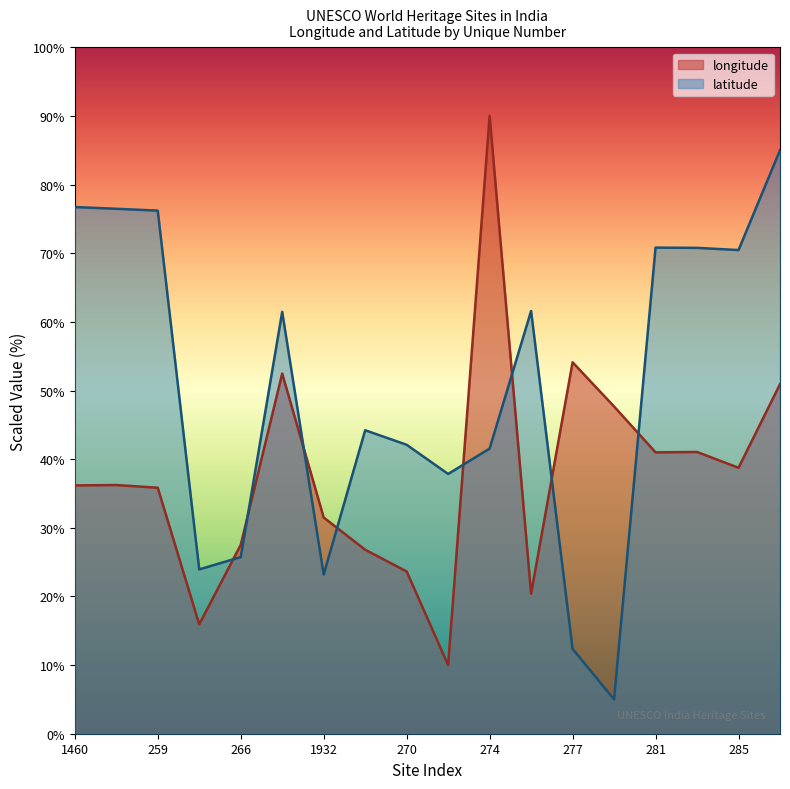

Is the value of longitude at 1460 greater than the value of latitude at 285?

No